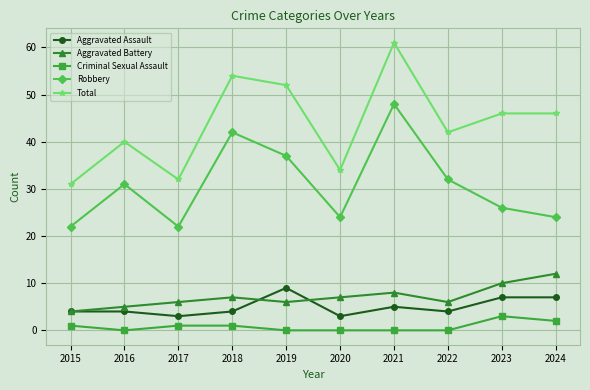

True or false: Criminal Sexual Assault has more than 0 points higher than both neighbors.

True